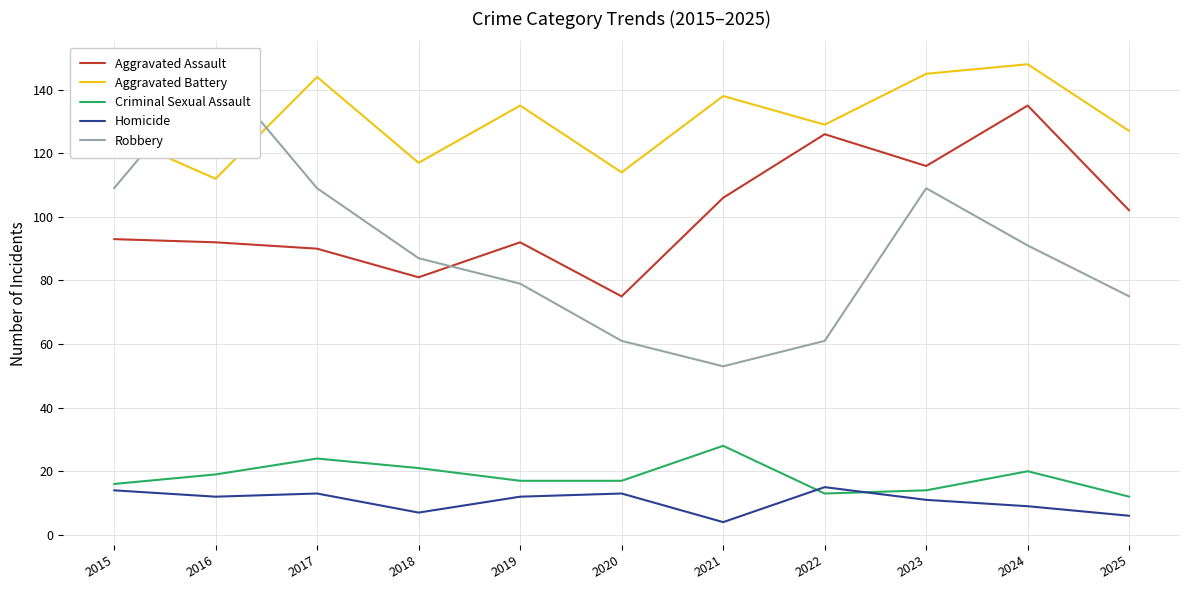

Is this an area chart (filled region under the line)?

No